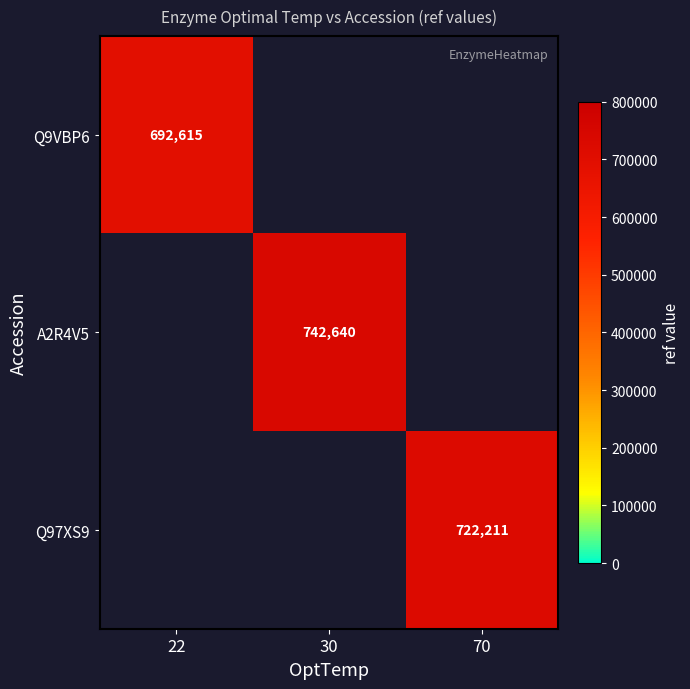

The A2R4V5 series shows 742640.0 at 30. True or false?

True